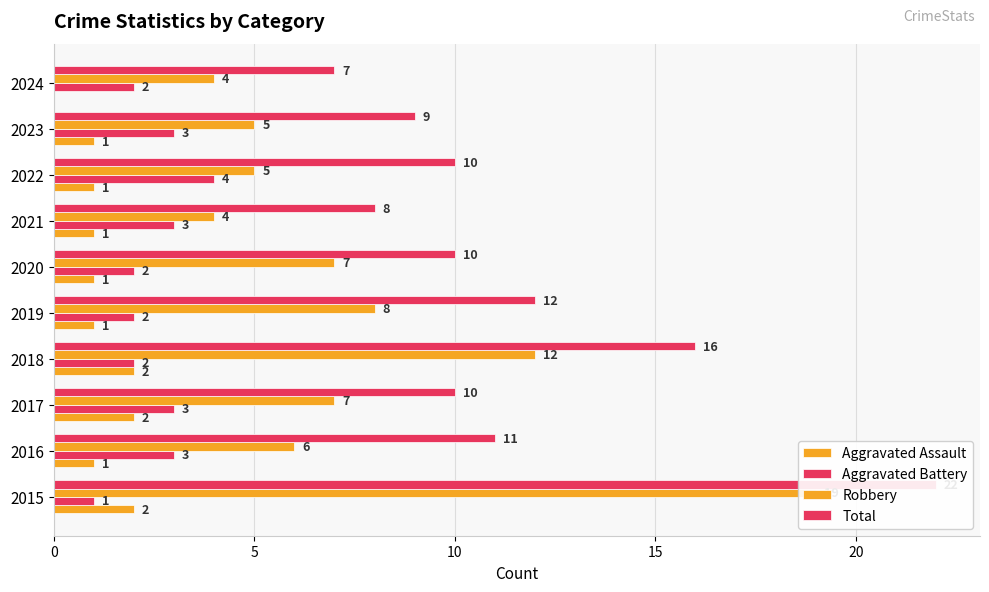

What is the label of the 8th bar from the right?

10